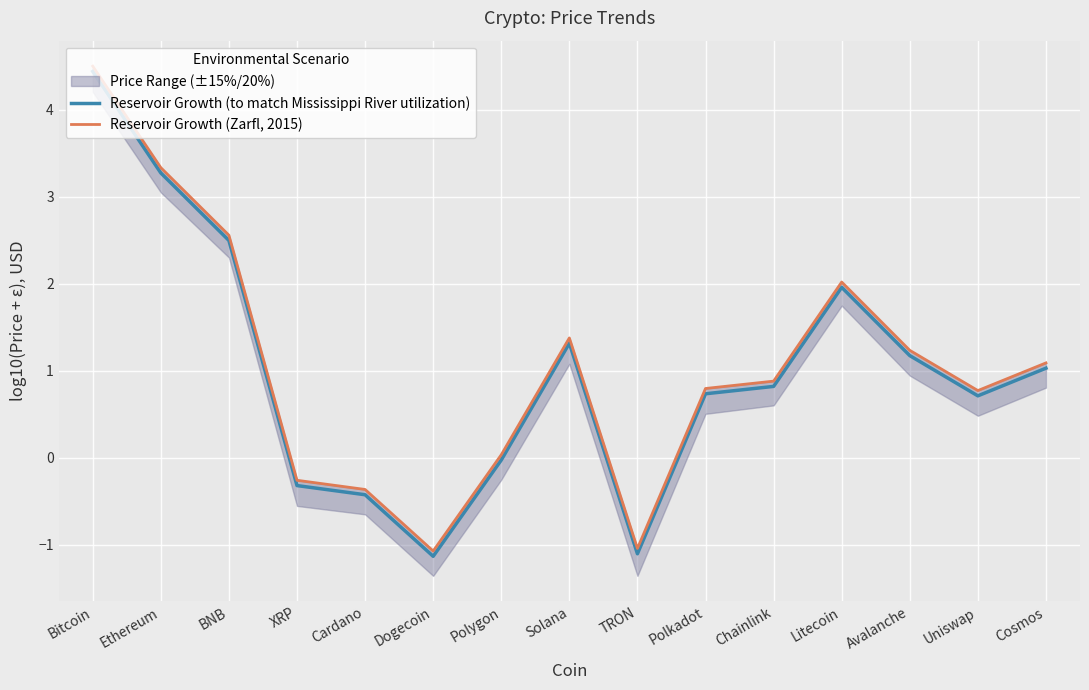

What is the label of the 11th point from the right?

Cardano